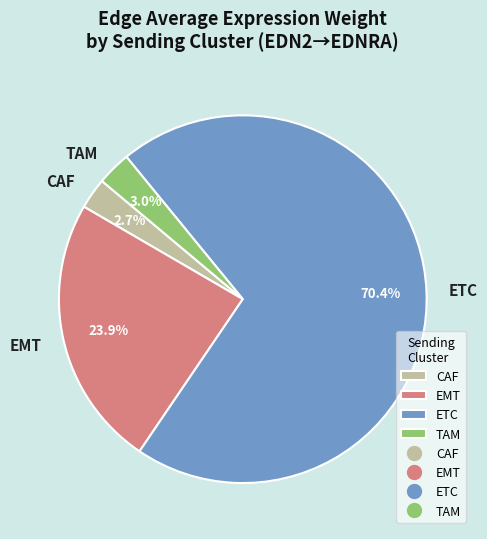

Does CAF account for over 50% of the chart?

No